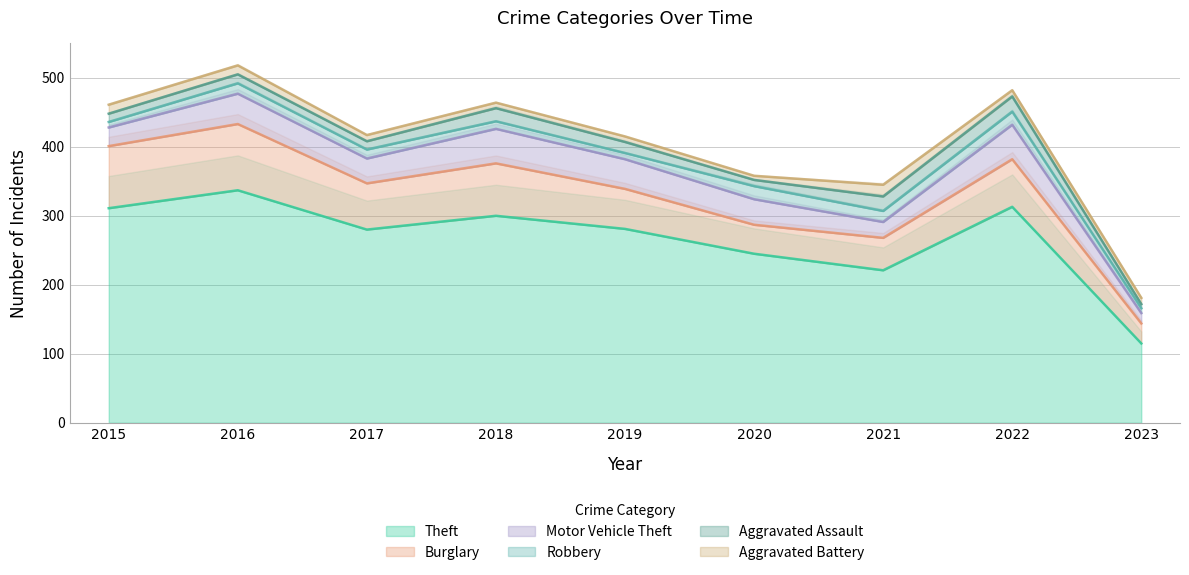

What is the difference between the maximum and minimum values in the Motor Vehicle Theft series?

35